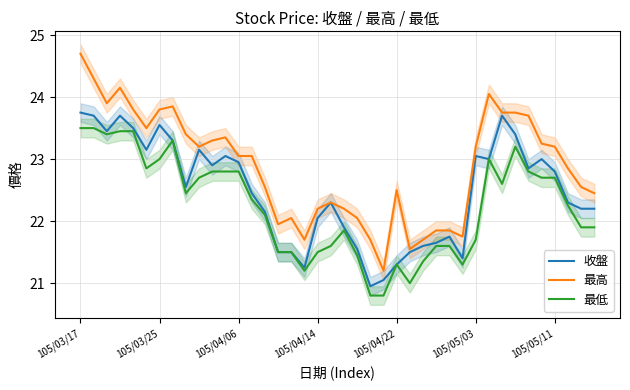

What is the highest value of the 最高 series?

24.7